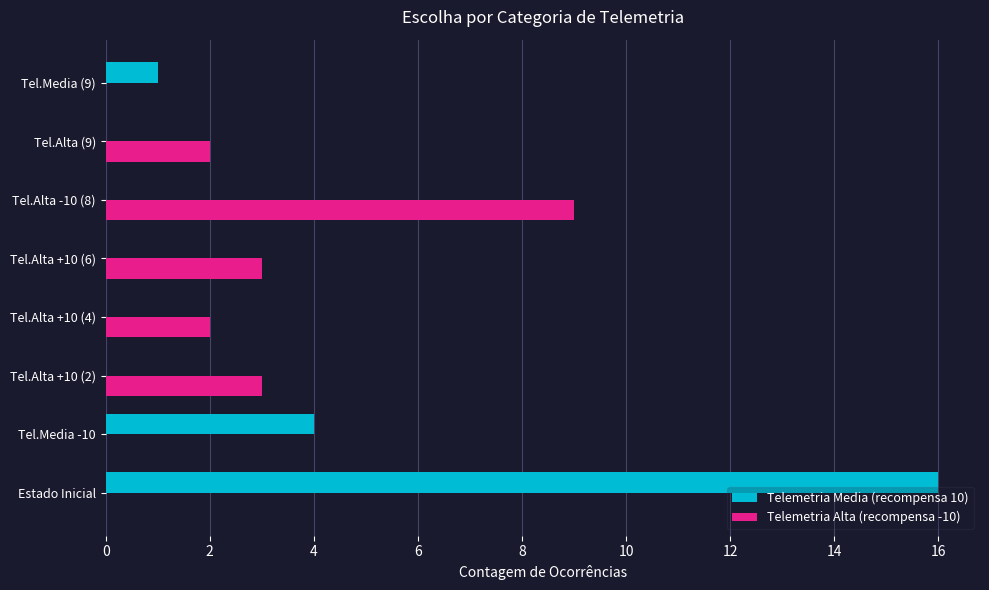

What is the greatest value displayed?

16